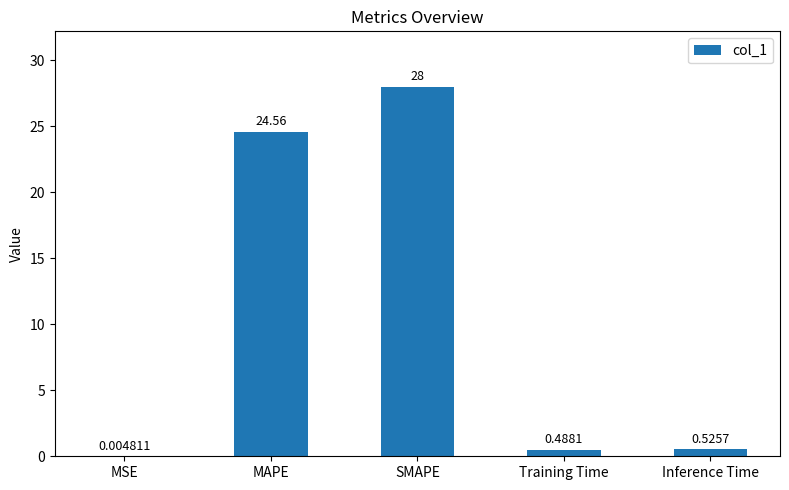

What is the sum of the values at MAPE and MSE?

24.6